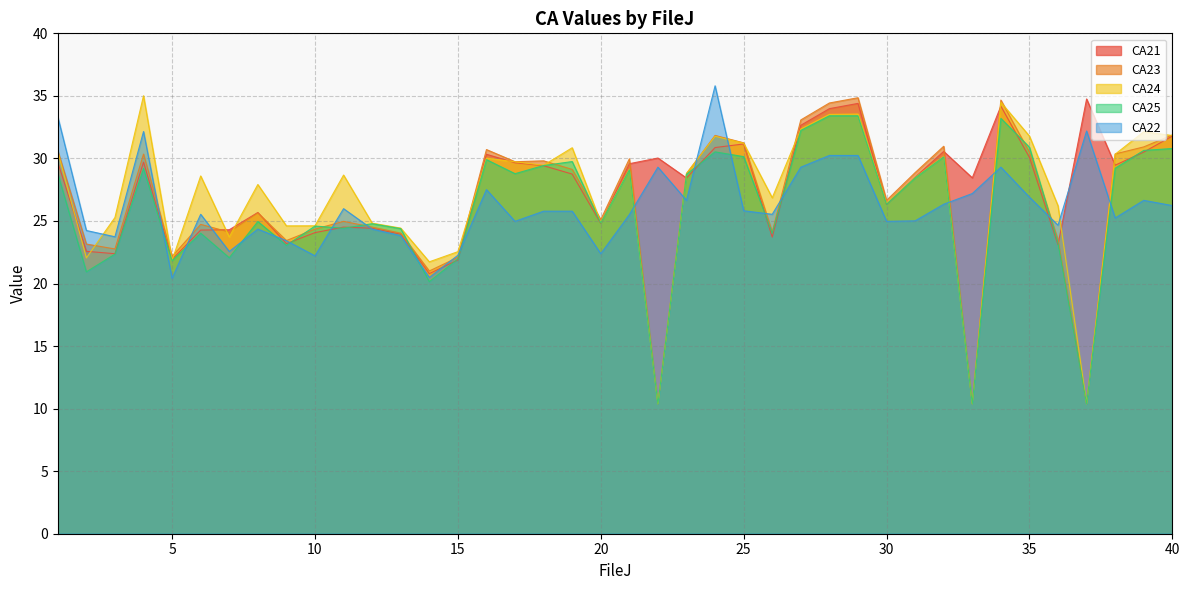

What is the smallest value displayed?

10.4